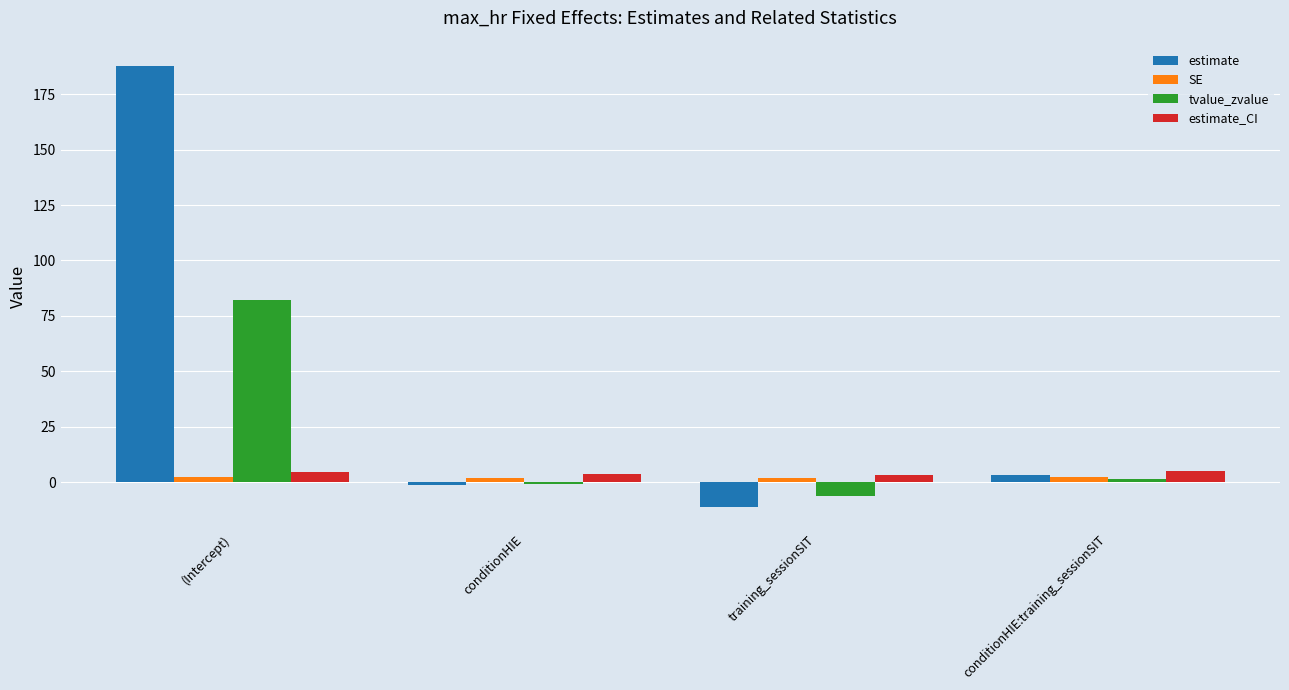

At which category is the sum across all series the highest?

(Intercept)